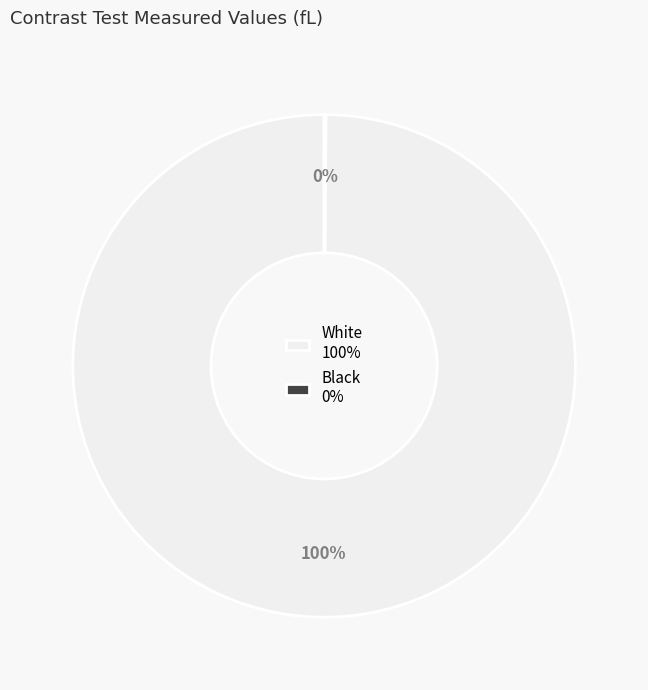

The White 100% slice represents 93% of the pie. True or false?

False